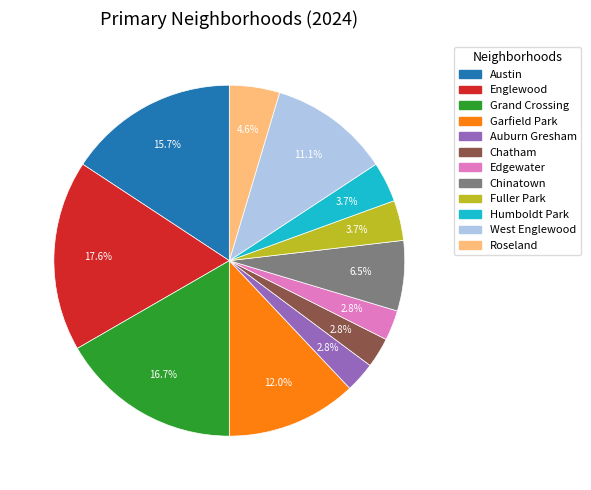

Count the number of slices in the pie.

12